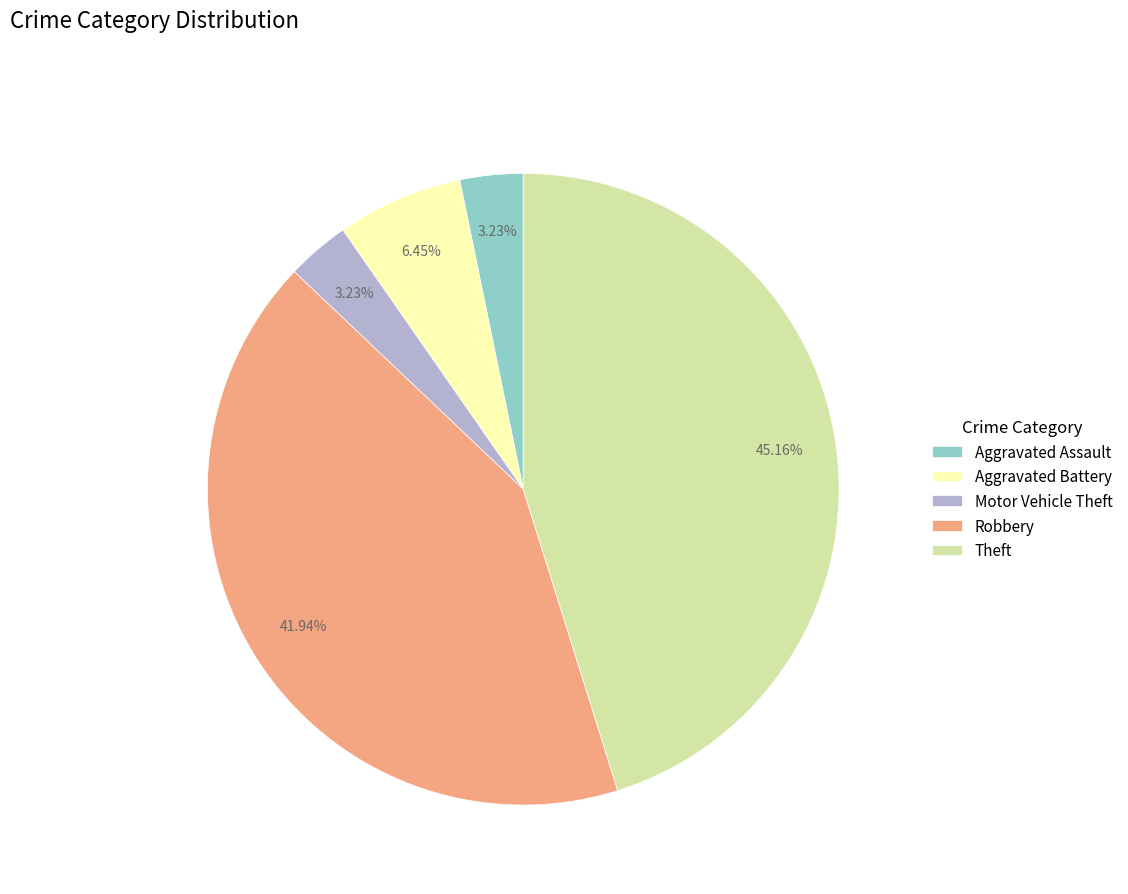

What is the ratio of the value at Theft to the value at Aggravated Assault?

14.0